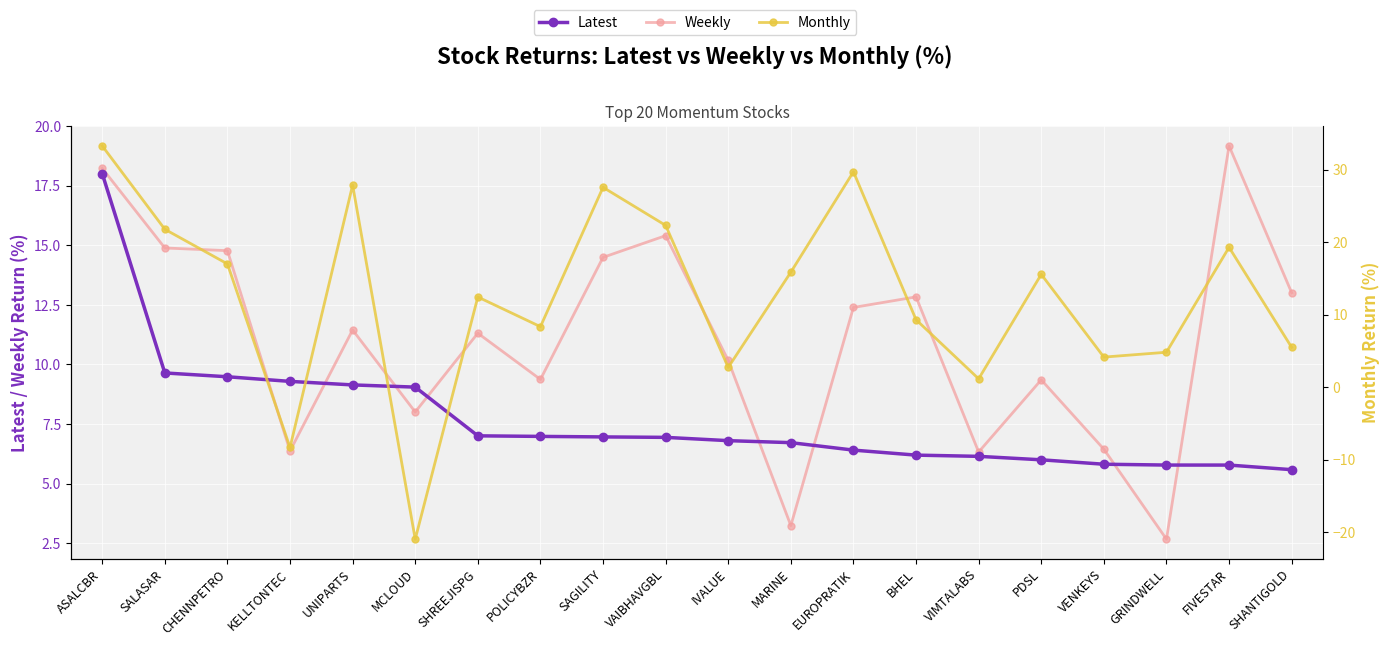

What is the maximum value for Monthly?

33.3